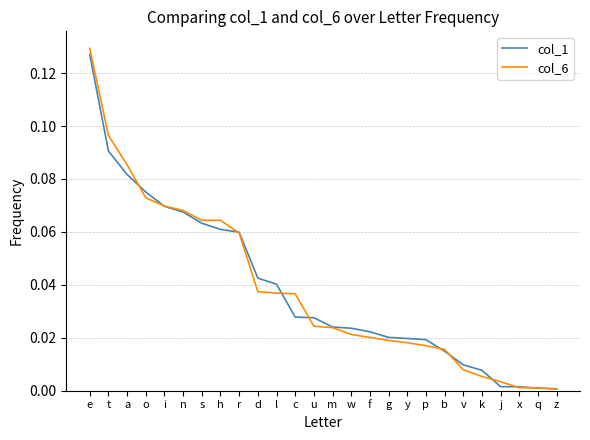

The value of col_1 at a is 0.0. True or false?

False